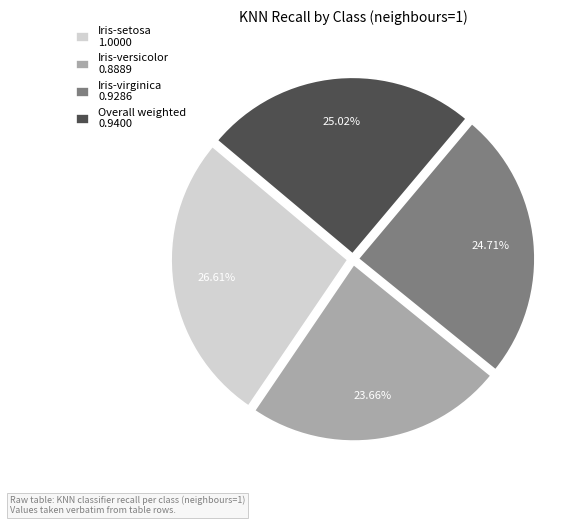

Count the number of slices in the pie.

4